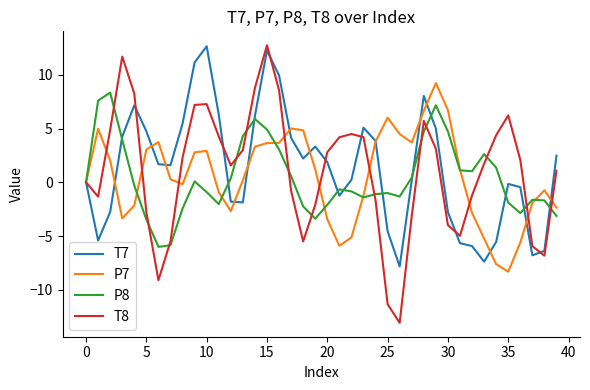

What is the highest value of the T7 series?

12.6